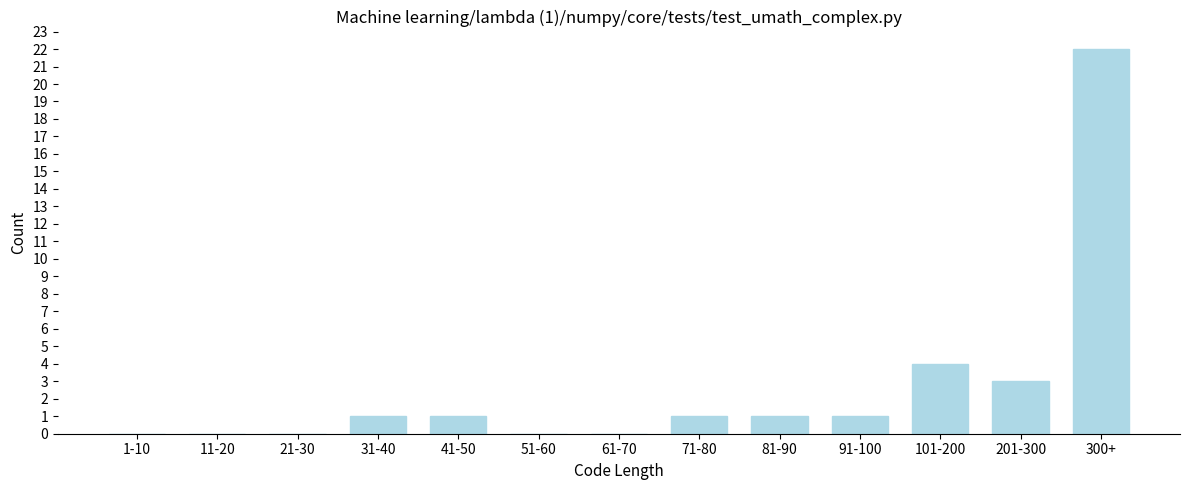

Reading left to right, list all the values displayed in this chart.

1-10=0	11-20=0	21-30=0	31-40=1	41-50=1	51-60=0	61-70=0	71-80=1	81-90=1	91-100=1	101-200=4	201-300=3	300+=22